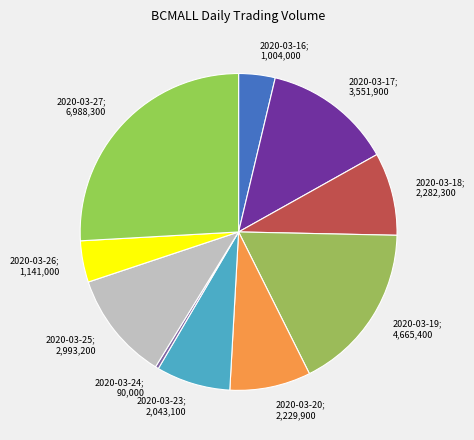

Does any single category account for the majority?

No